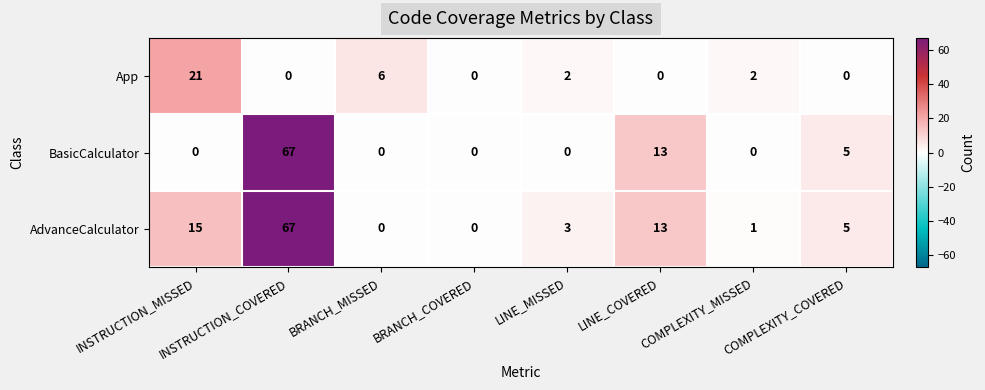

Which series has the widest spread of values?

BasicCalculator